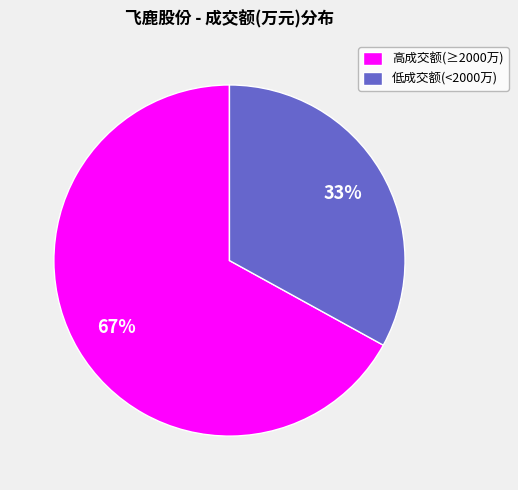

Approximately how many times larger is the value at 低成交额(<2000万) compared to 高成交额(≥2000万)?

0.5